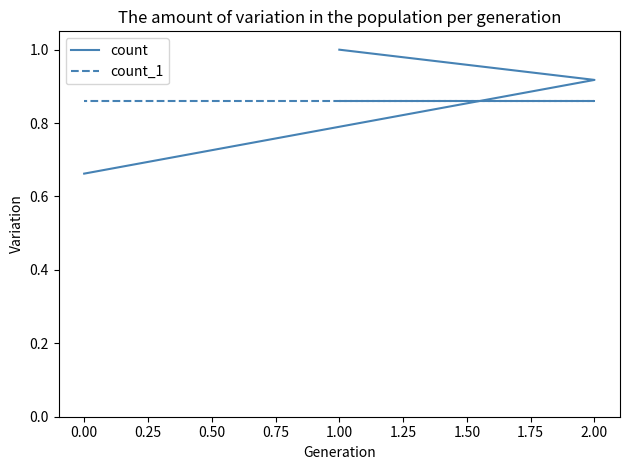

How many count values are between 0 and 1?

3